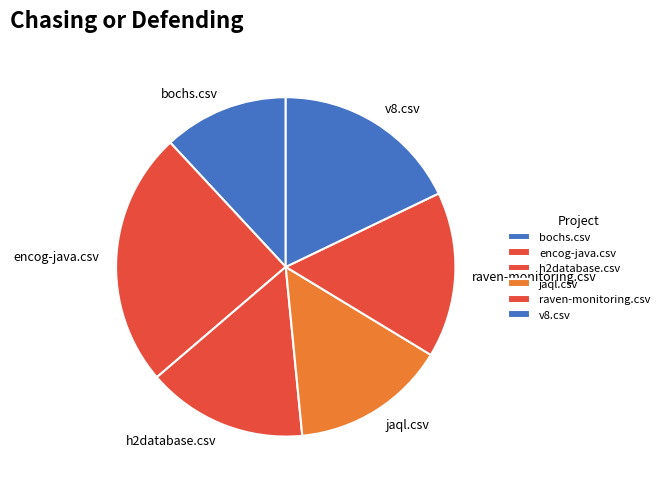

Is it true that bochs.csv is 12% of the pie?

True